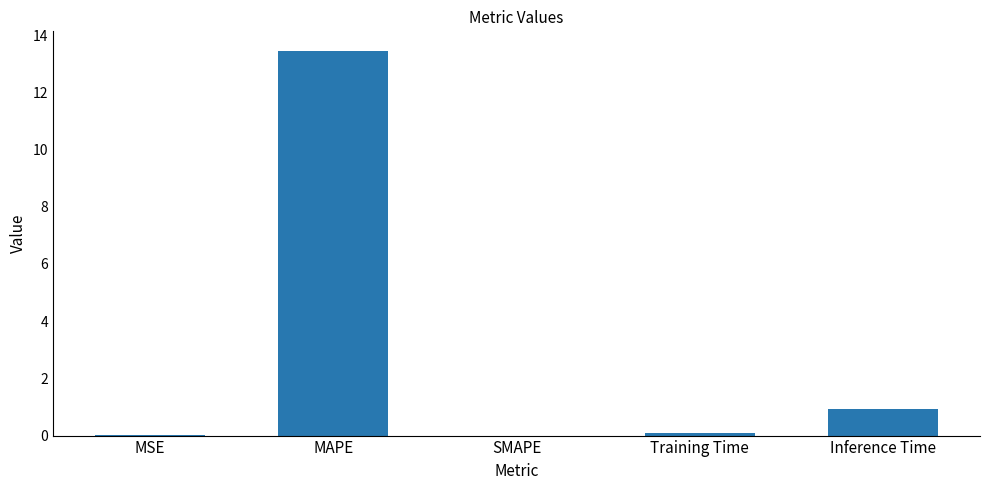

The chart shows a value of 6.7 at SMAPE. True or false?

False